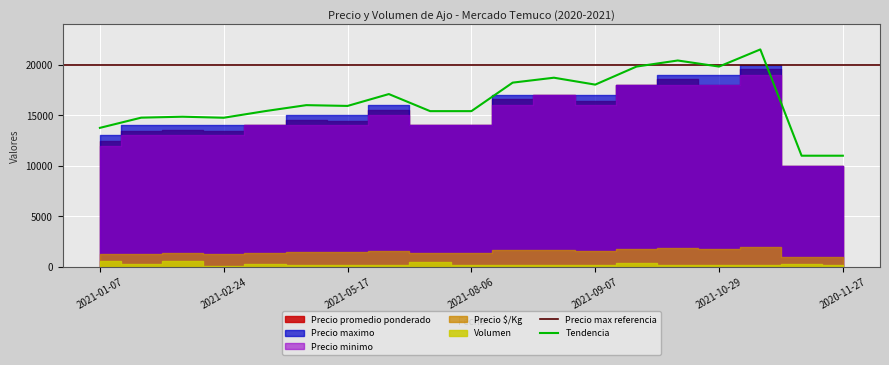

True or false: Precio minimo and Precio maximo cross at least once.

False